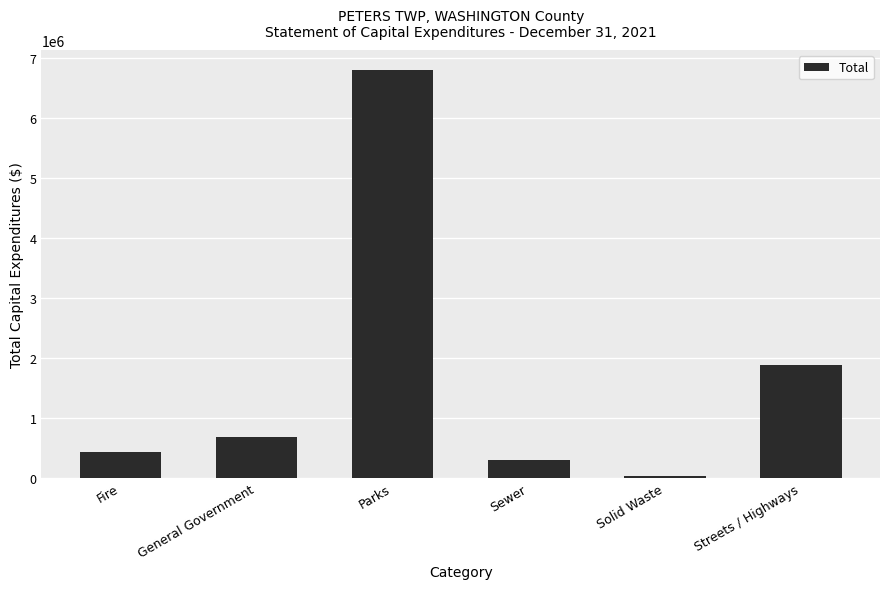

What is the greatest value displayed?

6787612